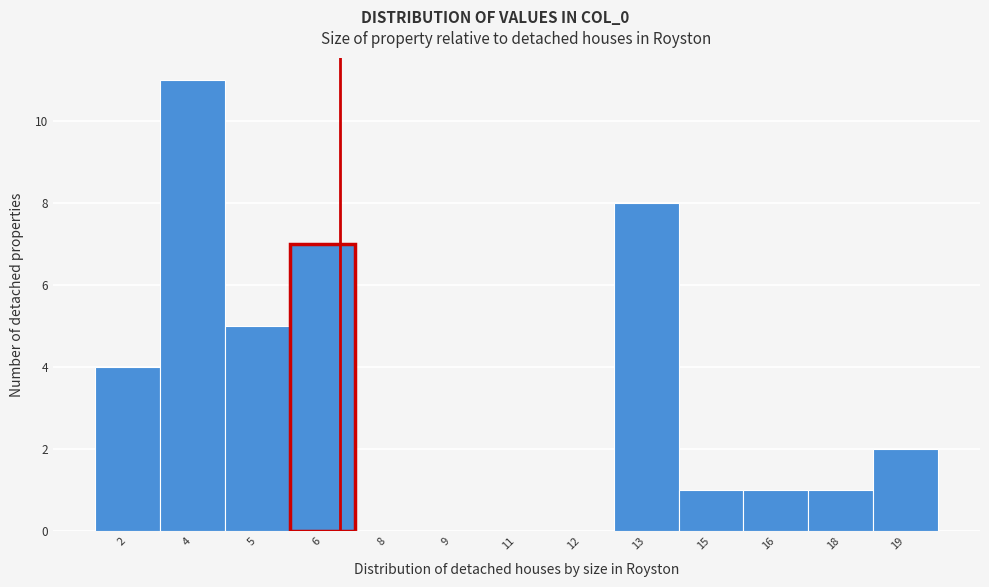

Reading right to left, what are all the values shown in this chart?

19=2	18=1	16=1	15=1	13=8	12=0	11=0	9=0	8=0	6=7	5=5	4=11	2=4